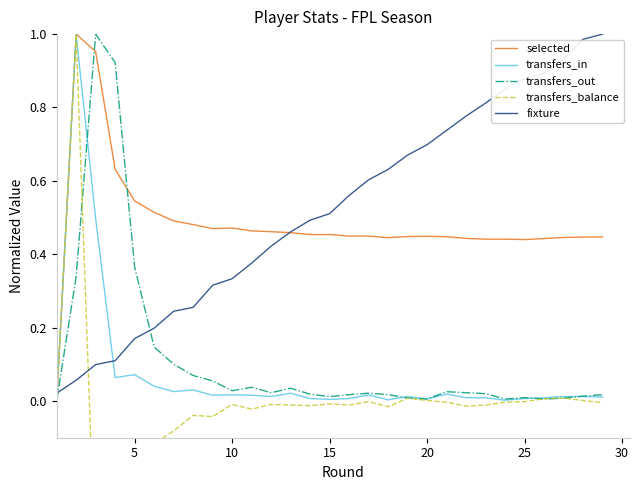

What is the average value of the transfers_out series?

0.1